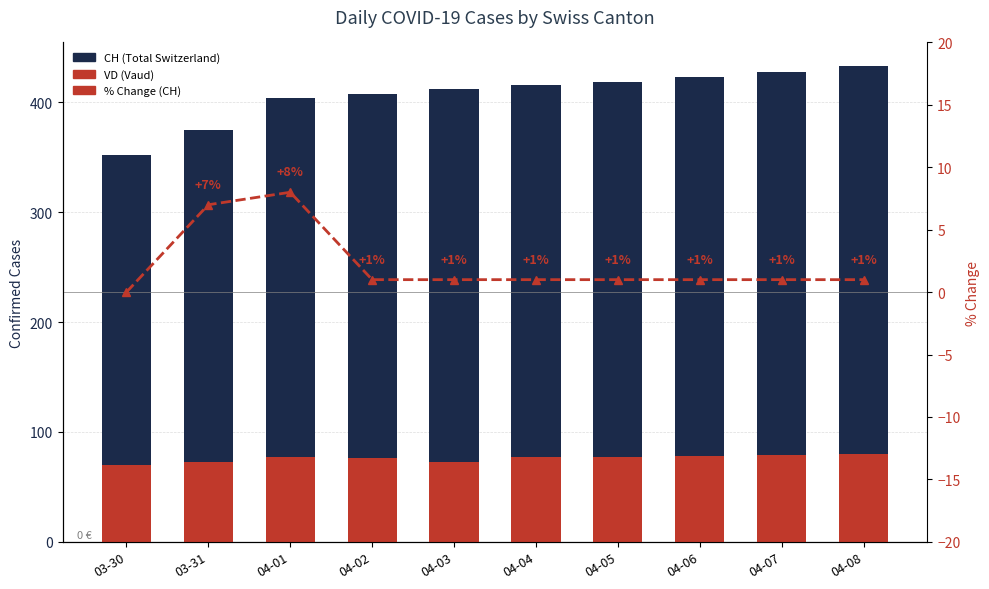

What is the difference between the maximum and minimum values in the VD (Vaud) series?

10